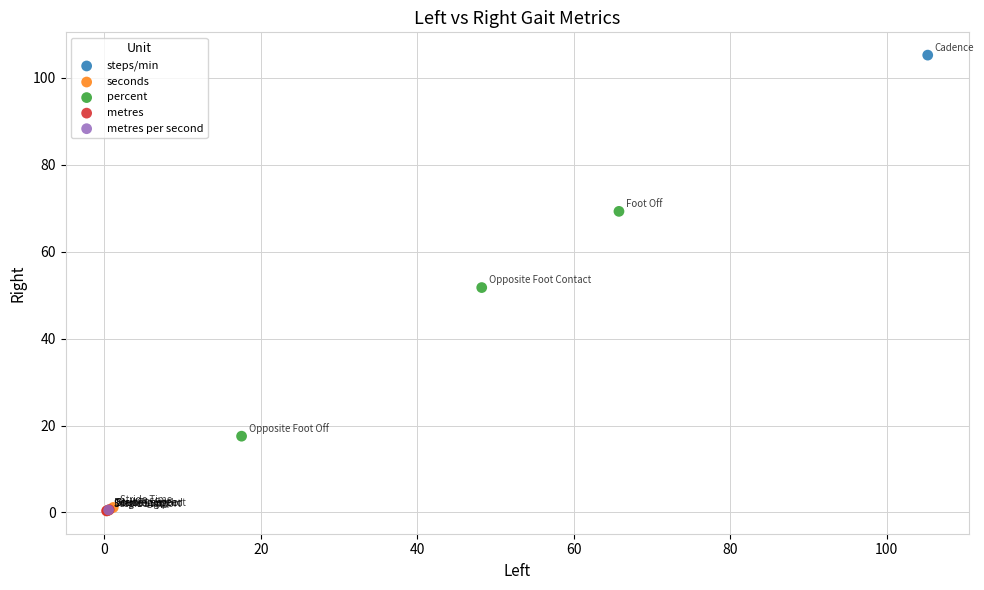

What are all the series names shown in the legend?

steps/min, seconds, percent, metres, metres per second